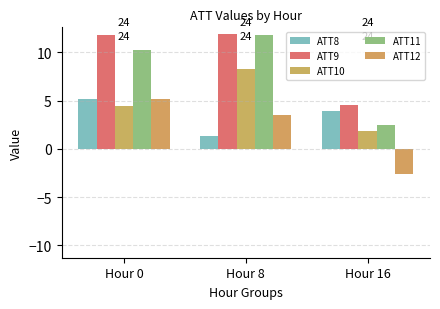

List the series in order of their peak value, lowest first.

ATT12, ATT8, ATT10, ATT11, ATT9